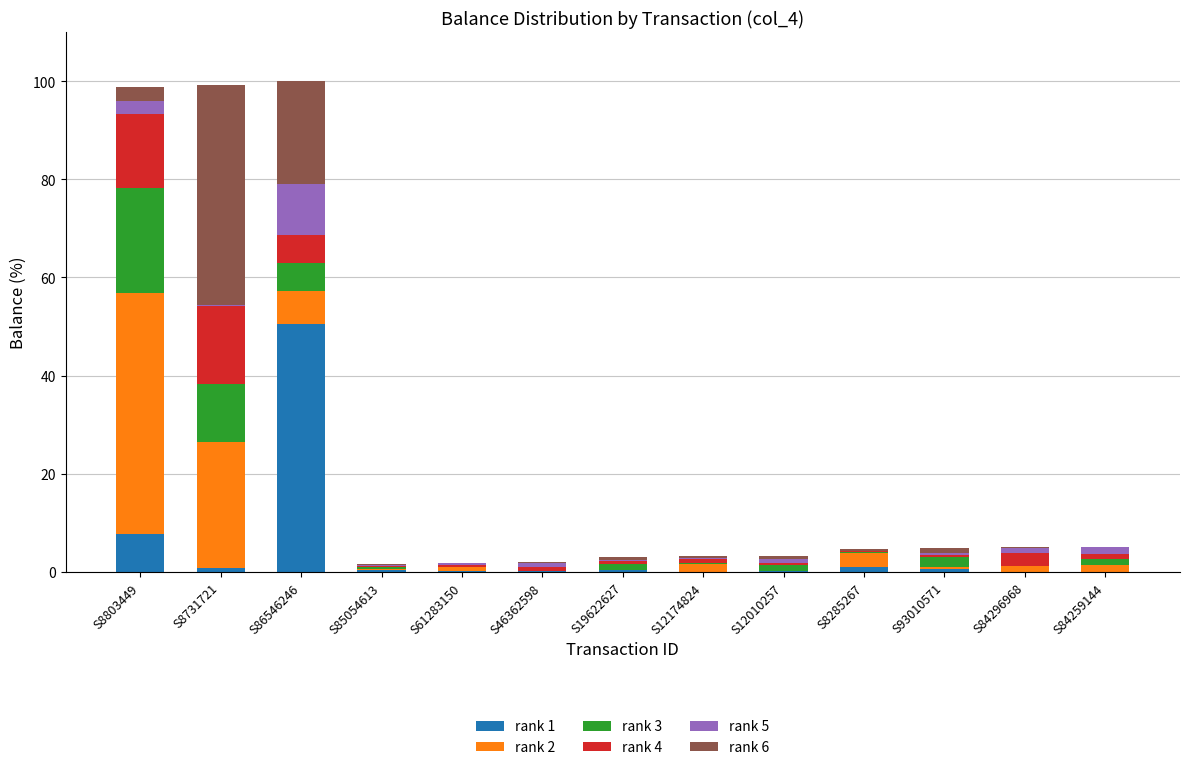

Does the chart contain stacked bars?

Yes